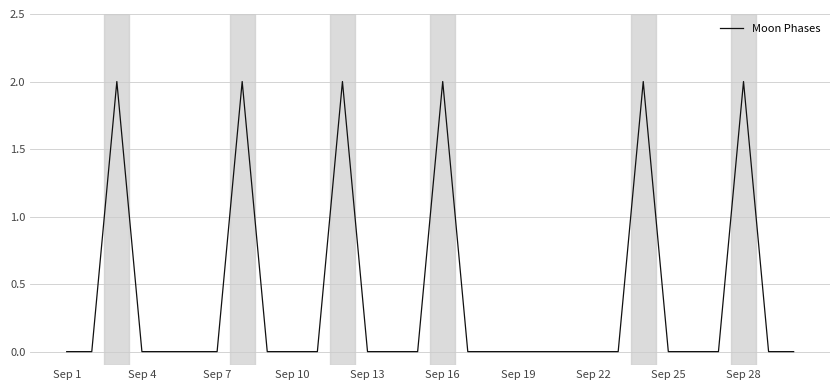

How many lines are shown in the chart?

1